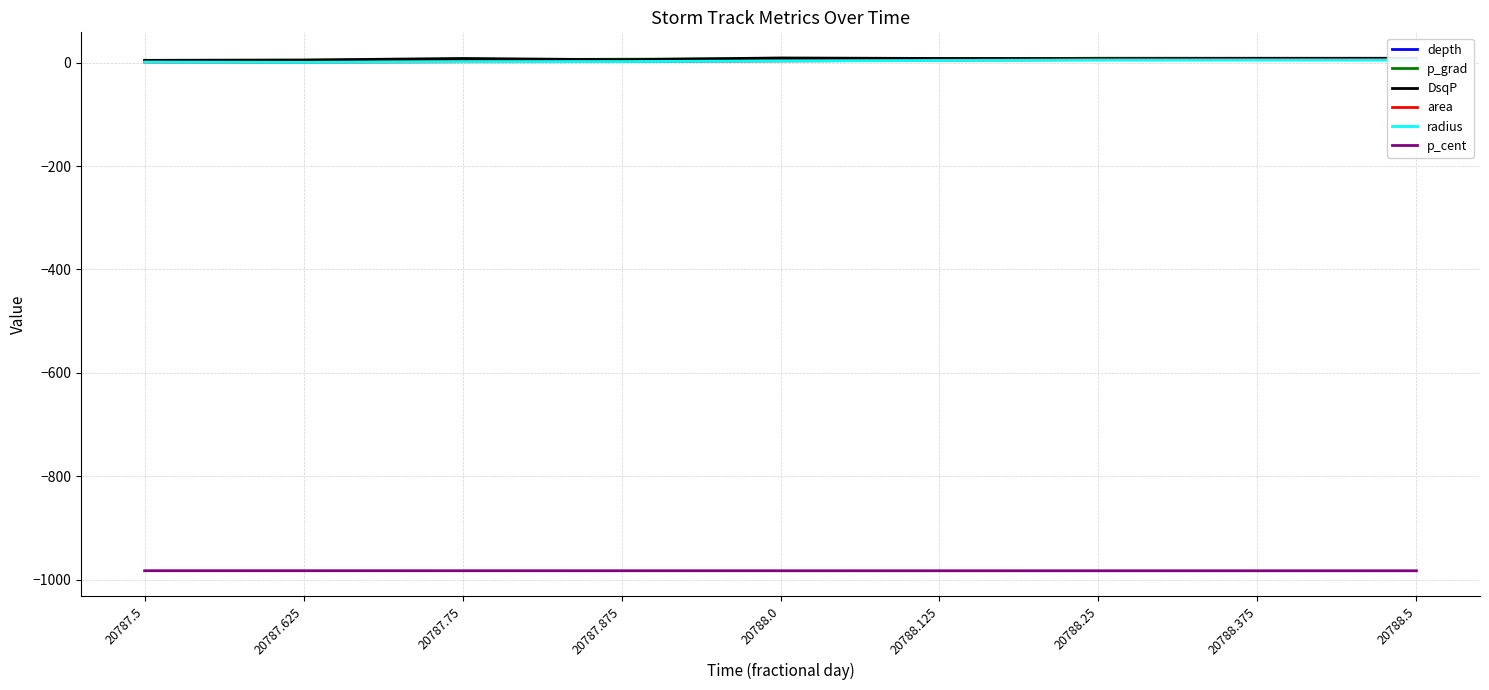

True or false: p_cent has more than 0 points higher than both neighbors.

False